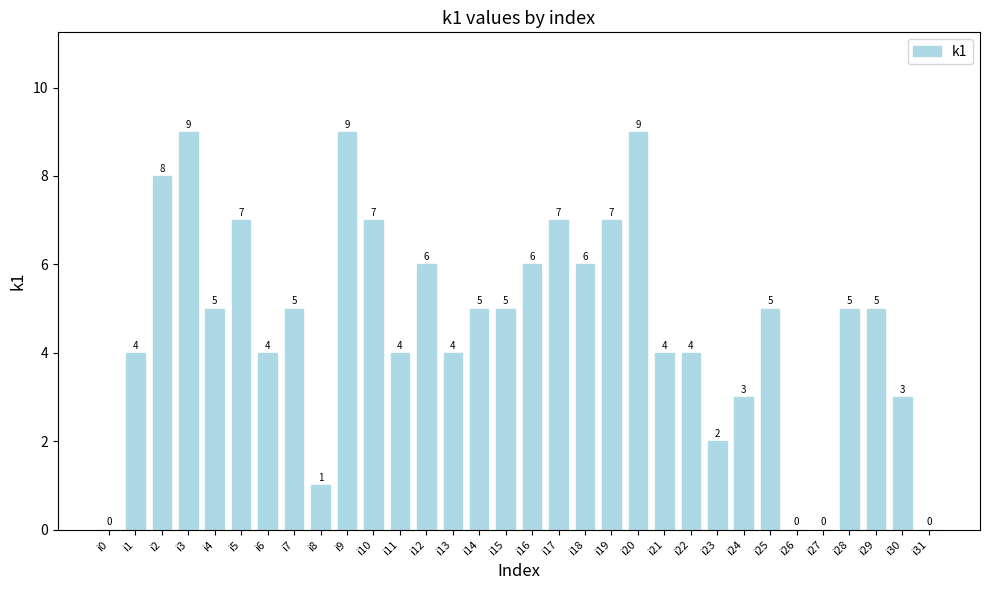

At which label does the data first exceed 5?

i2